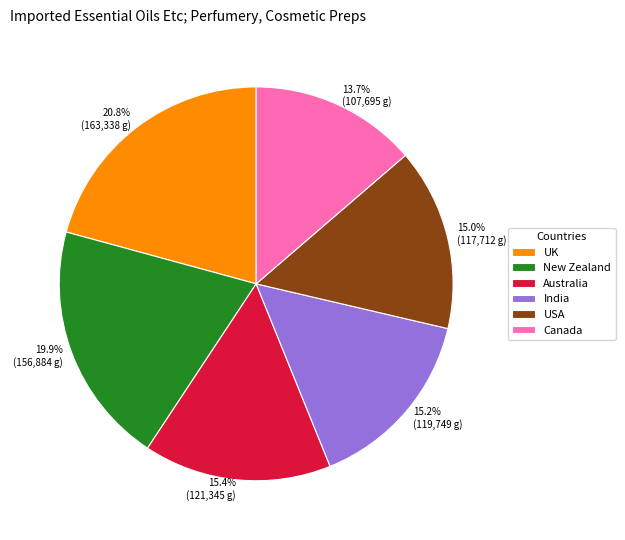

What percentage do USA and Australia together represent?

30.4%